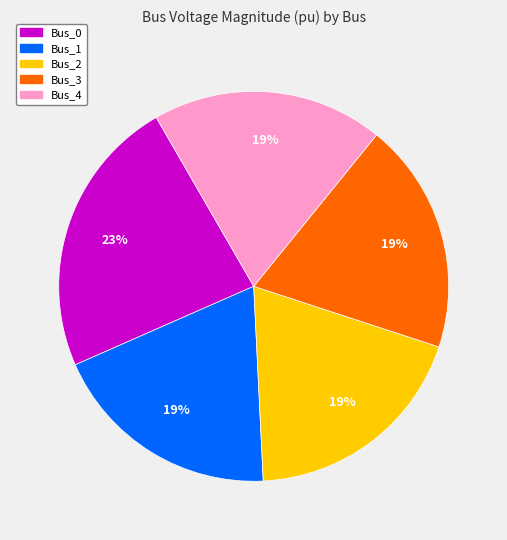

The Bus_0 slice represents 23% of the pie. True or false?

True